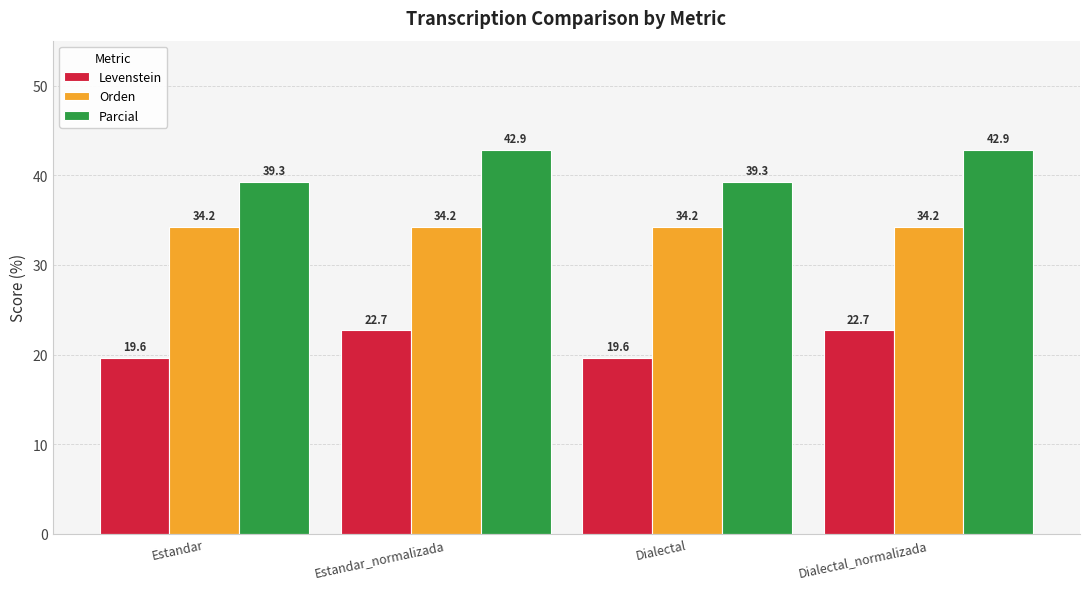

What is the maximum value shown in the chart?

42.9